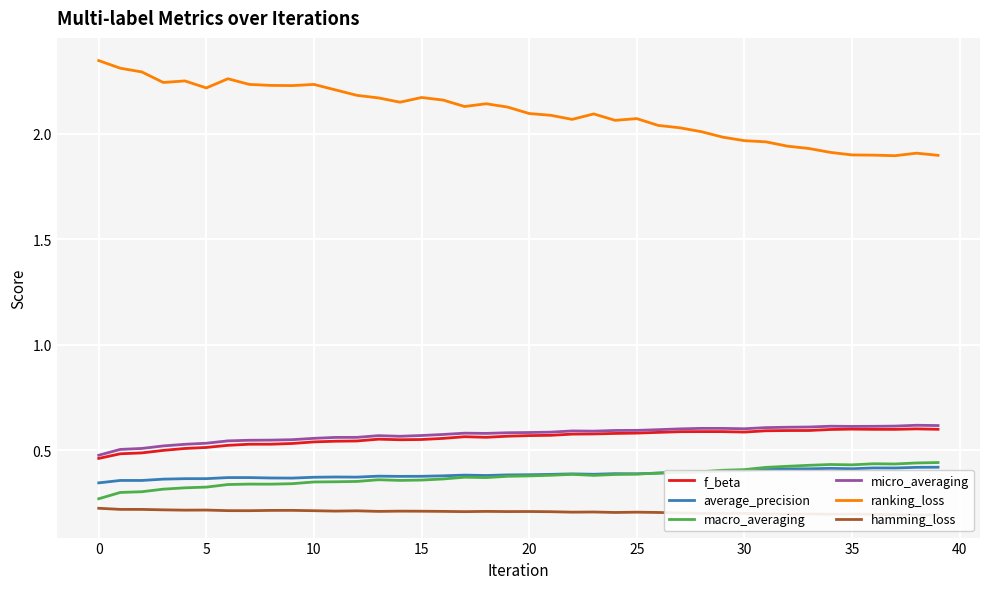

True or false: average_precision and ranking_loss cross at least once.

False